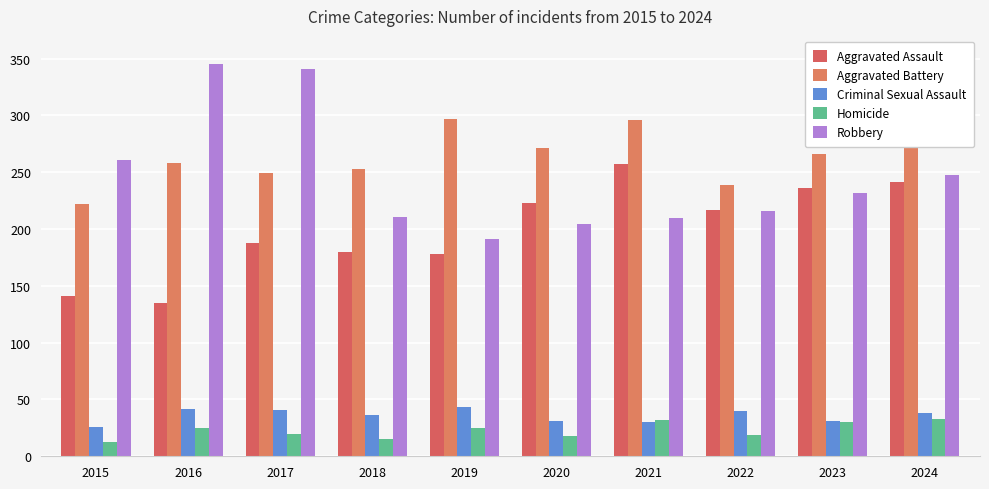

Where is Aggravated Battery nearest to the value 259?

2016